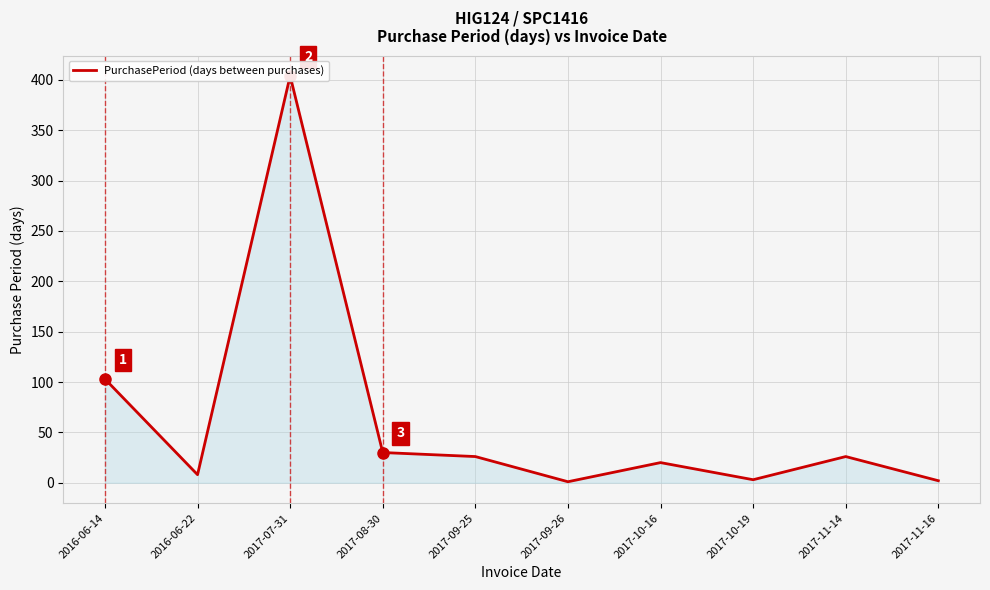

What is the difference between the maximum and minimum values?

403